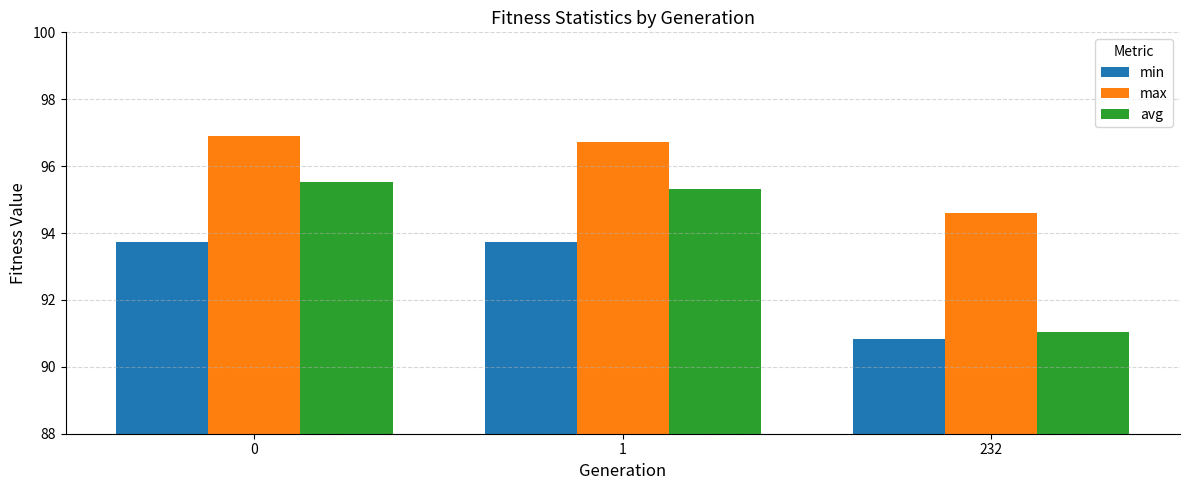

The value of min at 232 is 142.6. True or false?

False